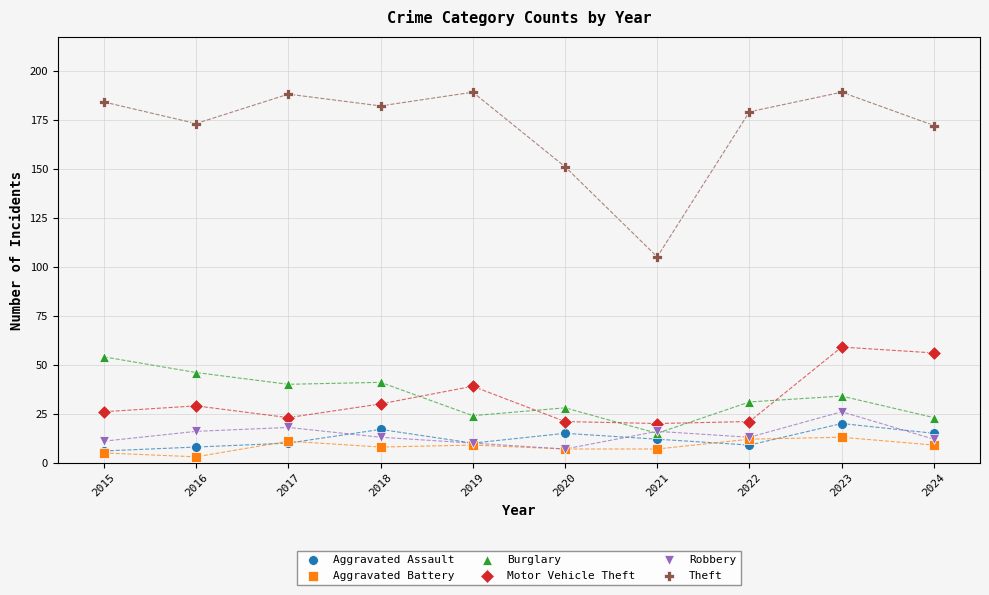

Across all series, what Y value is closest to 96?

105